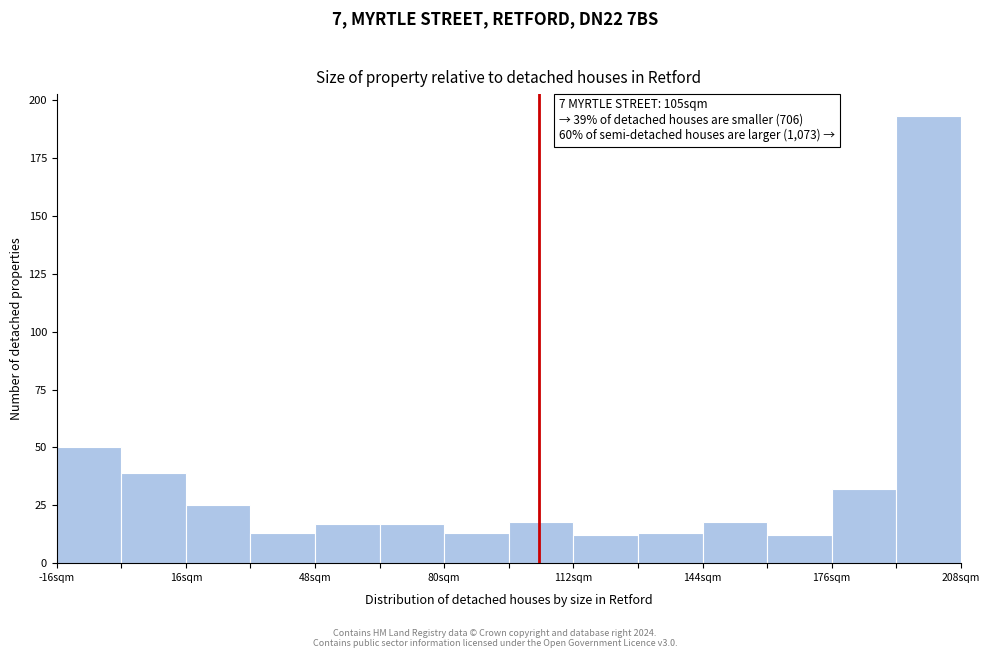

Read against the x-axis, roughly where is the centre of the tallest bar?

200